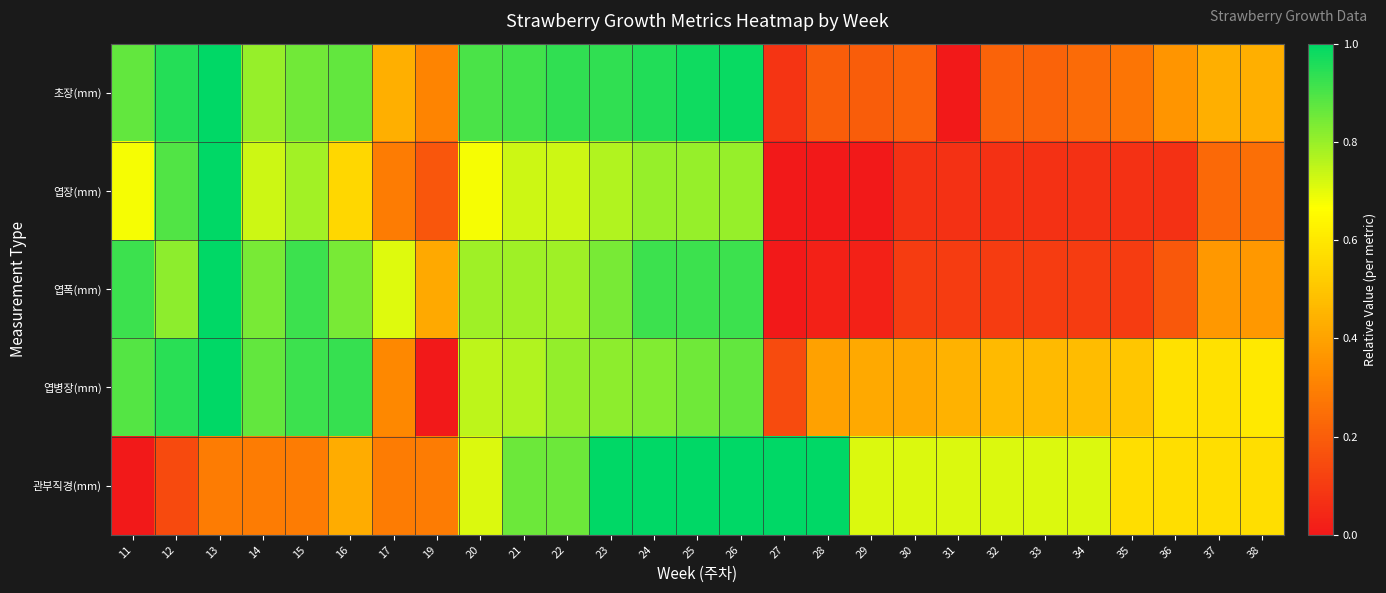

What is the total value across all series at 32?

1.6